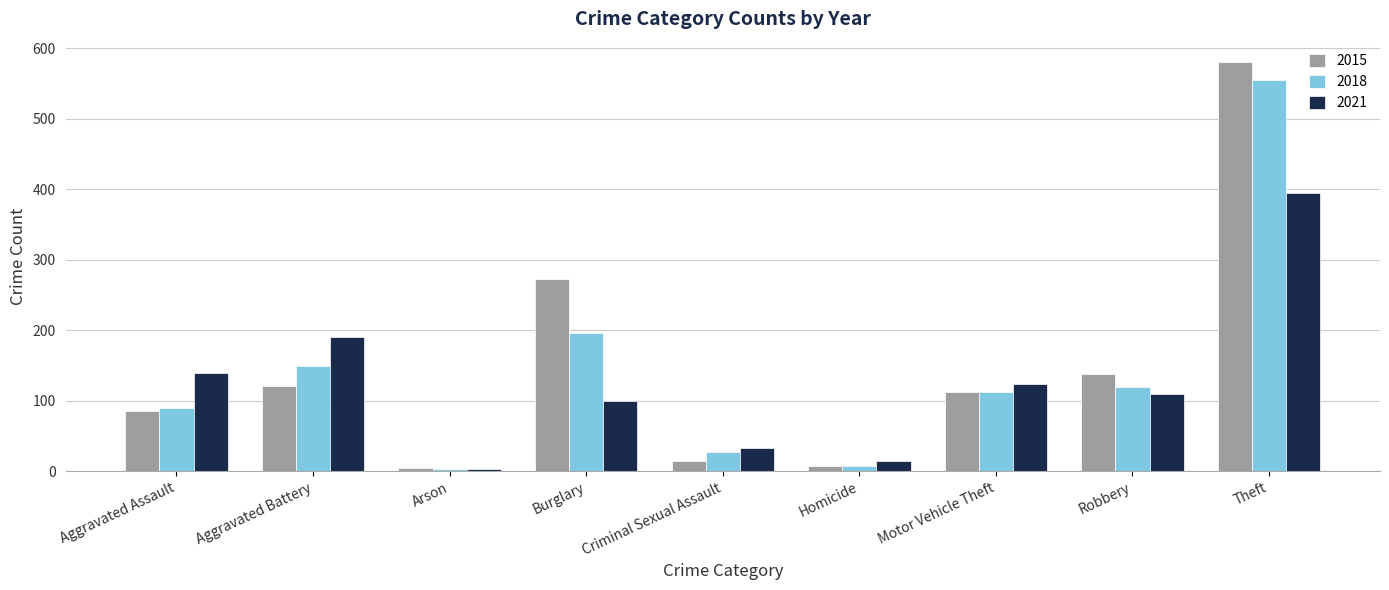

Which label corresponds to the largest value in the chart?

Theft